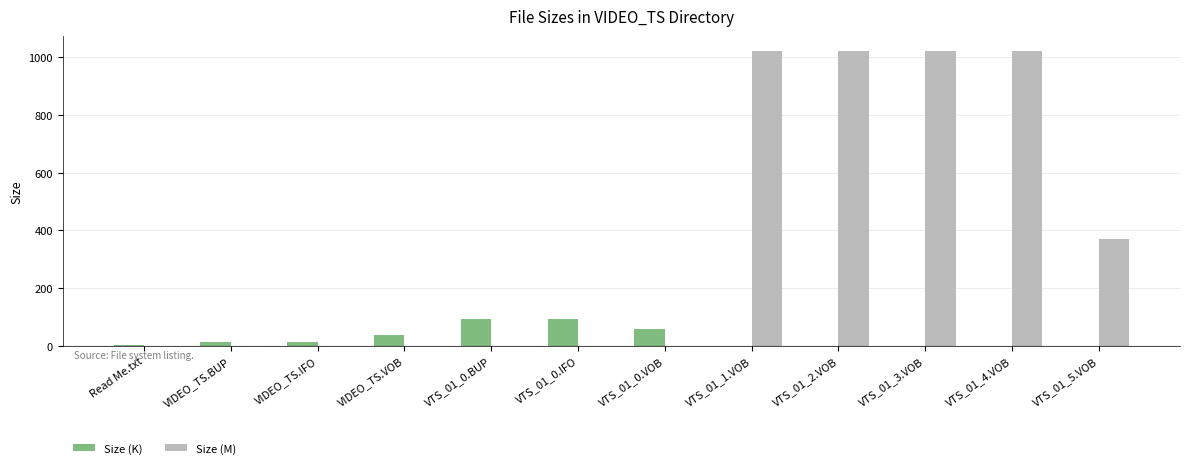

Is it true that Size (M) equals 312.5 at VIDEO_TS.VOB?

False